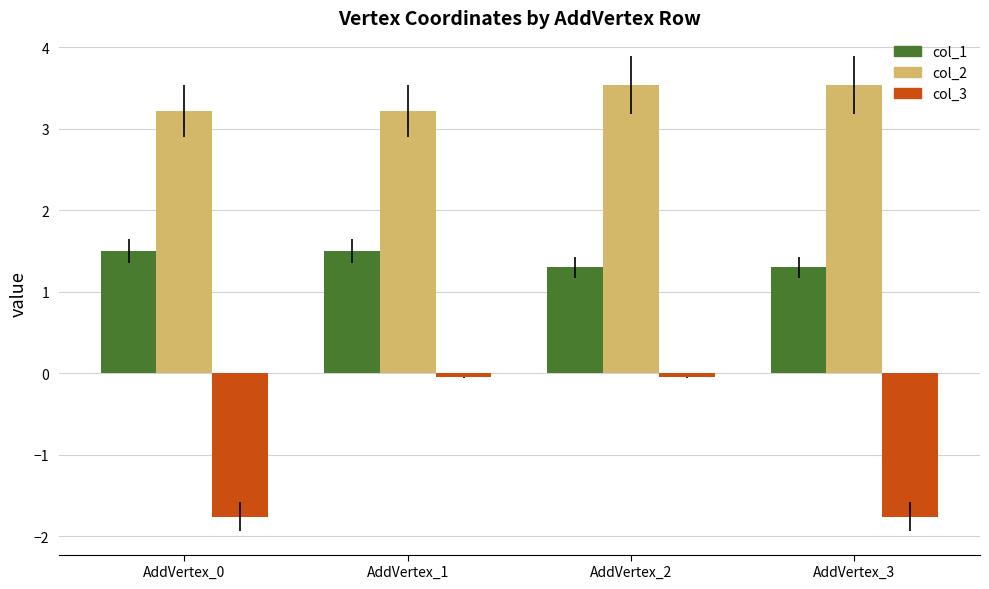

Count the number of data series in this chart.

3